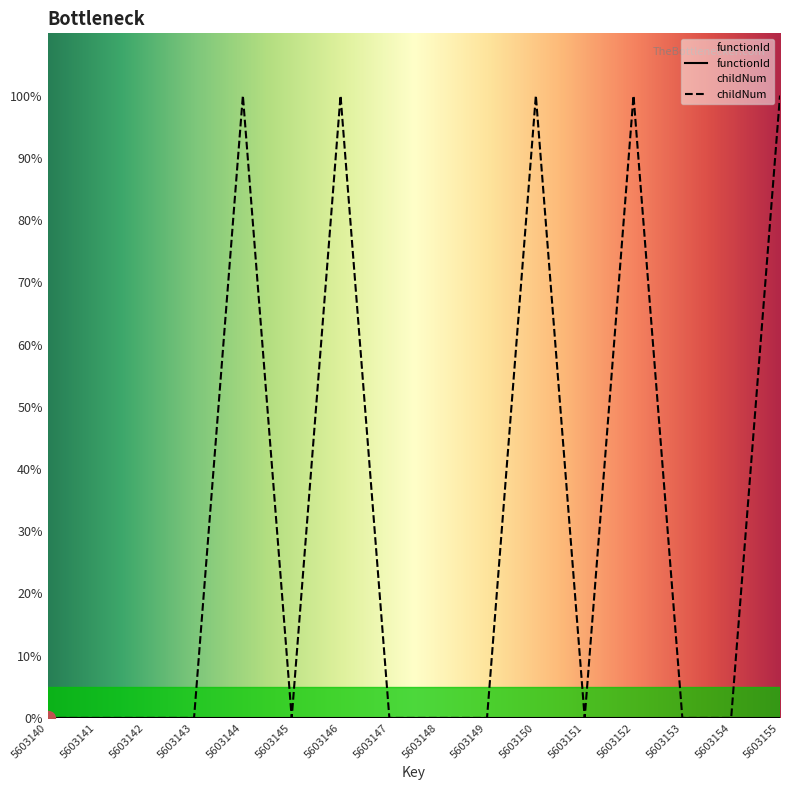

Rank the categories by value from lowest to highest.

5603140, 5603141, 5603142, 5603143, 5603145, 5603147, 5603148, 5603149, 5603151, 5603153, 5603154, 5603144, 5603146, 5603150, 5603152, 5603155